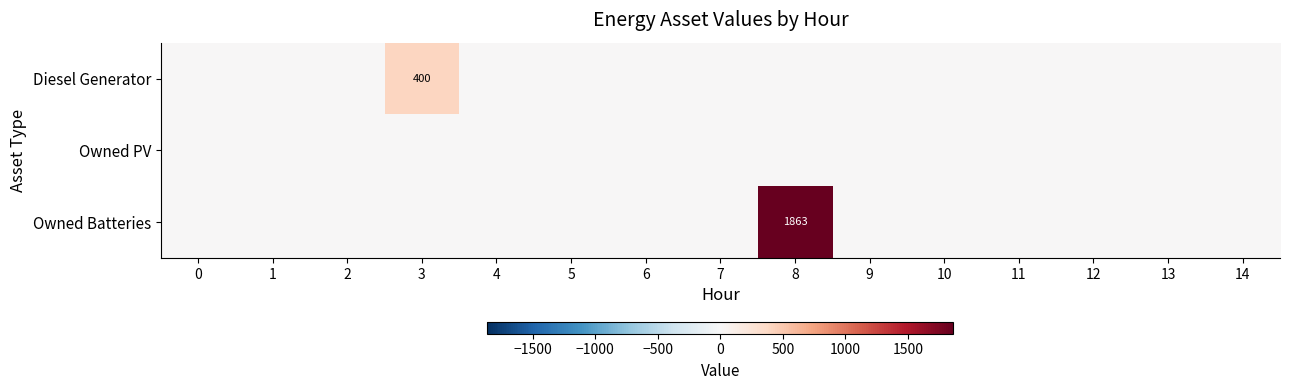

What is the sum of all Owned Batteries values?

1863